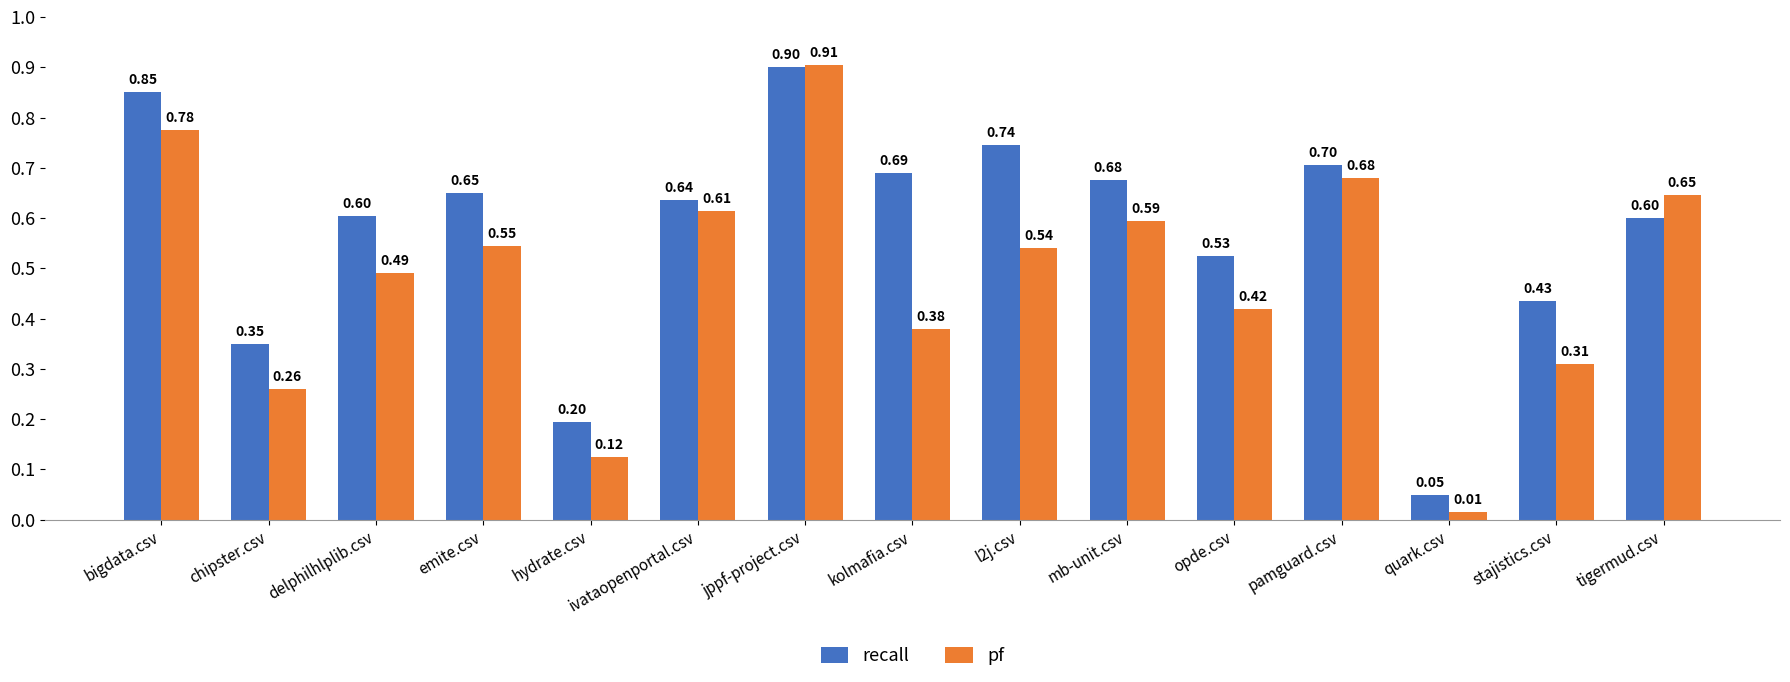

The value of pf at l2j.csv is 0.3. True or false?

False